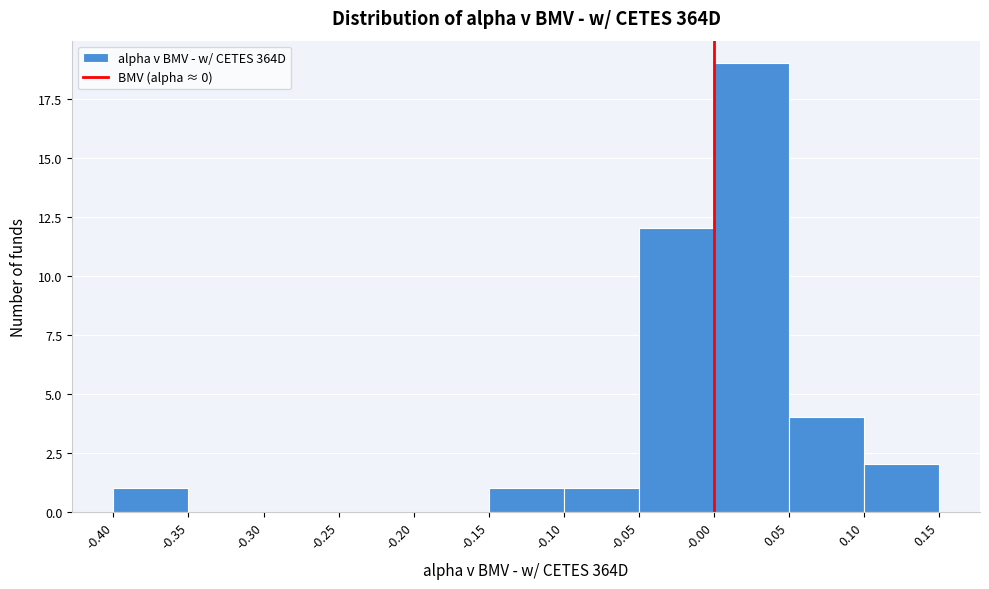

Reading left to right, list every bar in this chart as the range it spans on the x-axis followed by its height. The values are not printed on the chart, so give them approximately, as read against the axis.

-0.40 to -0.35: 1
-0.35 to -0.30: 0
-0.30 to -0.25: 0
-0.25 to -0.20: 0
-0.20 to -0.15: 0
-0.15 to -0.10: 1
-0.10 to -0.05: 1
-0.05 to -0.00: 12
-0.00 to 0.05: 19
0.05 to 0.10: 4
0.10 to 0.15: 2